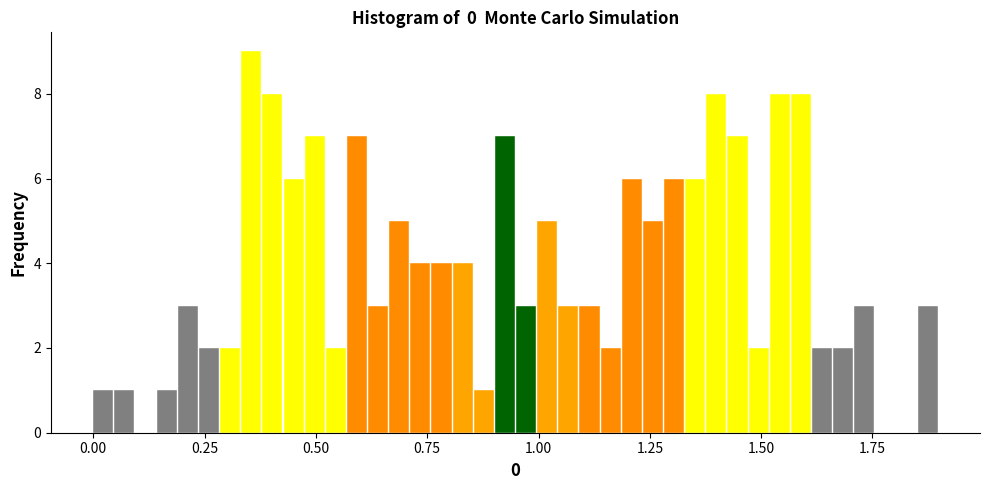

Around what value on the x-axis is the tallest bar? Give the approximate position of its centre, as read against the axis.

0.35